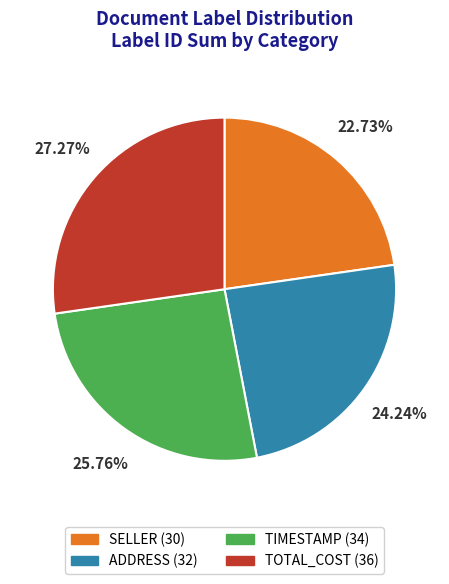

Is there a majority slice in this chart?

No